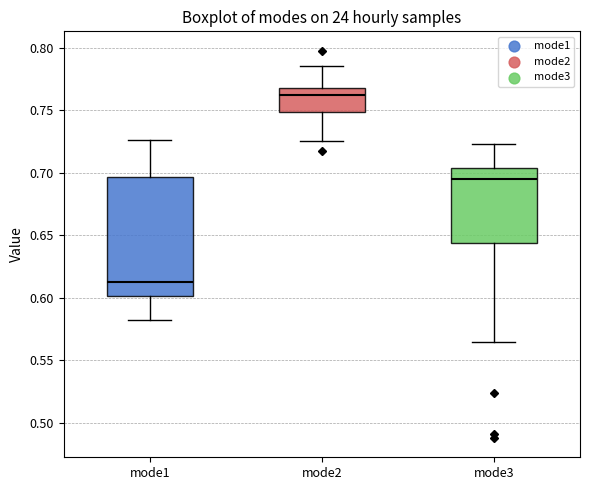

Reading left to right, read every box against the y-axis: the position of its median line, the range the box covers, and the ends of its whiskers. The values are not printed on the chart, so give them approximately, as read against the axis.

mode1: median 0.610, box 0.600 to 0.695, whiskers 0.580 to 0.725
mode2: median 0.760, box 0.750 to 0.770, whiskers 0.725 to 0.785
mode3: median 0.695, box 0.645 to 0.705, whiskers 0.565 to 0.725